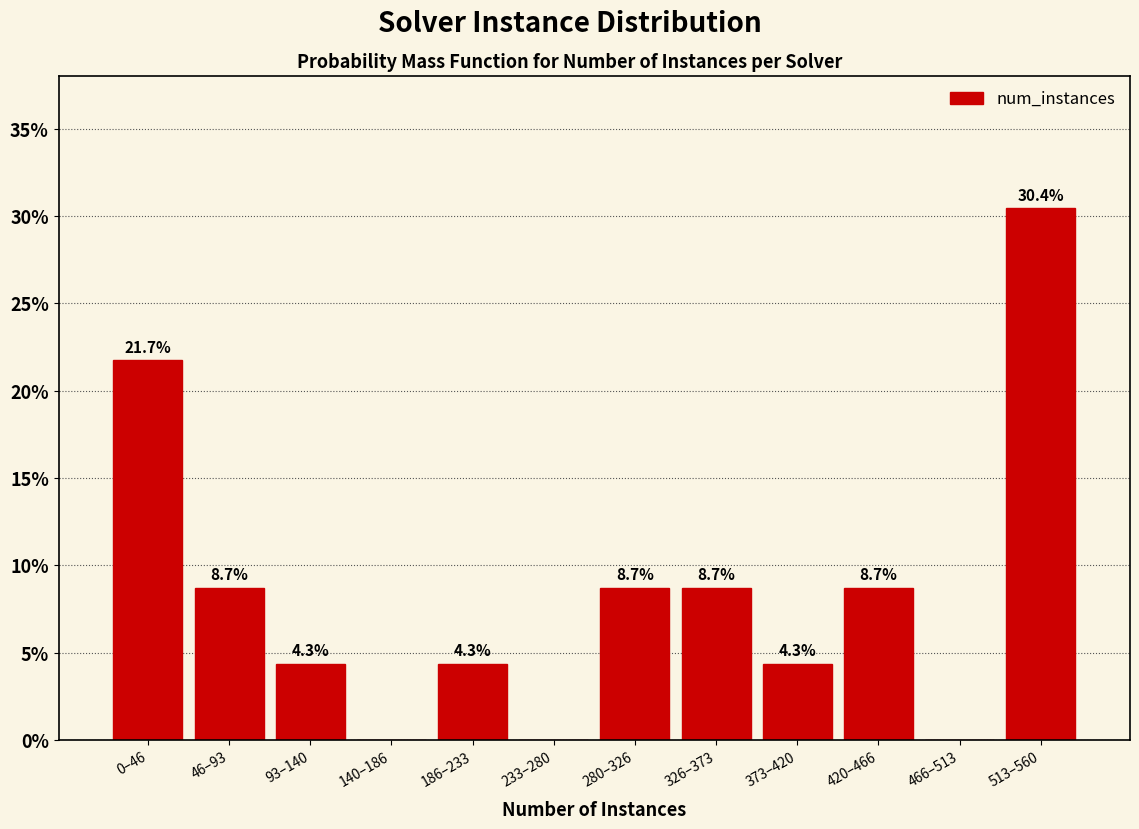

Reading right to left, transcribe all the data shown in this chart.

513–560=30.4	466–513=0.0	420–466=8.7	373–420=4.3	326–373=8.7	280–326=8.7	233–280=0.0	186–233=4.3	140–186=0.0	93–140=4.3	46–93=8.7	0–46=21.7